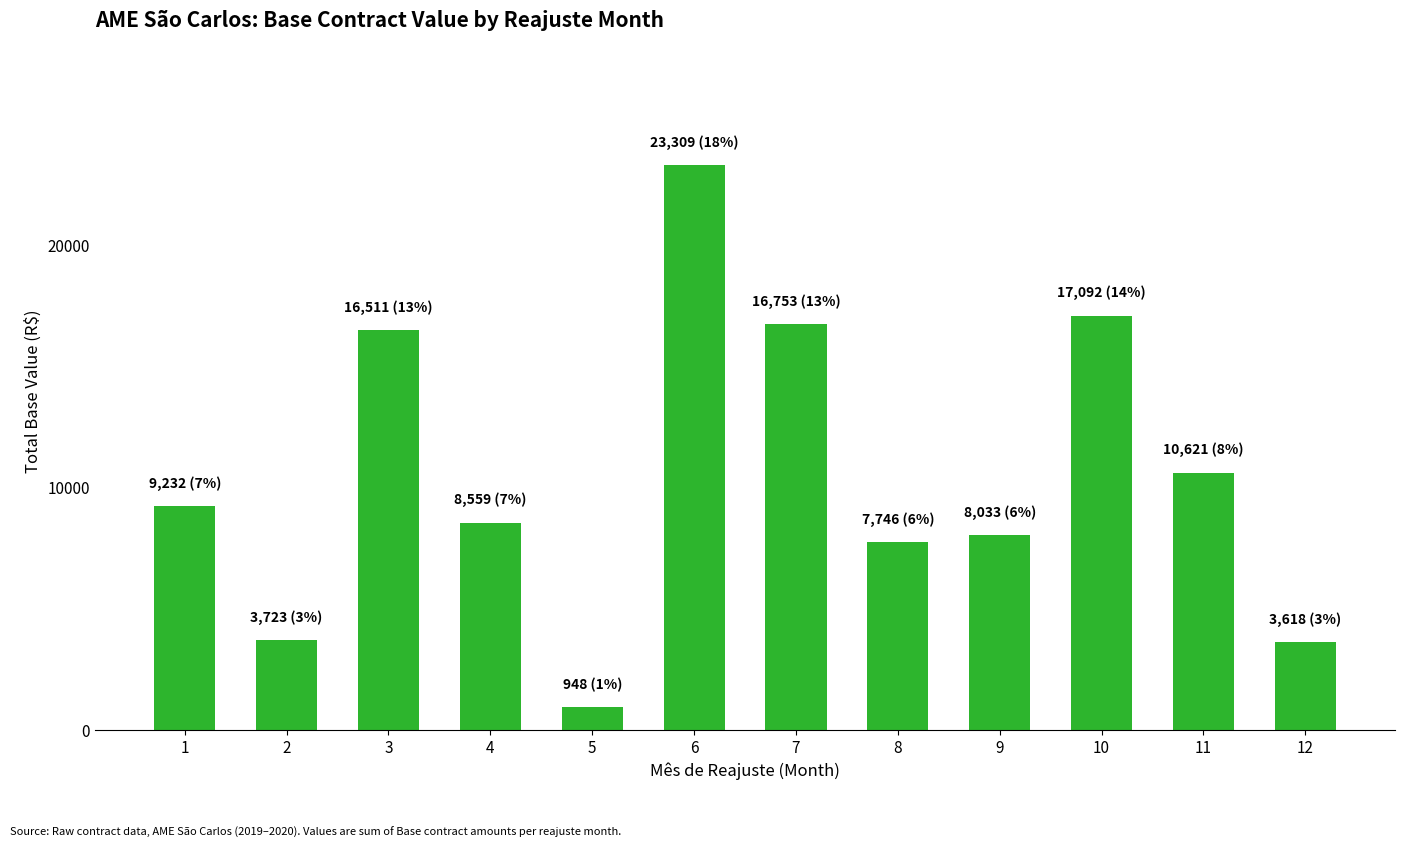

Does the chart contain stacked bars?

No